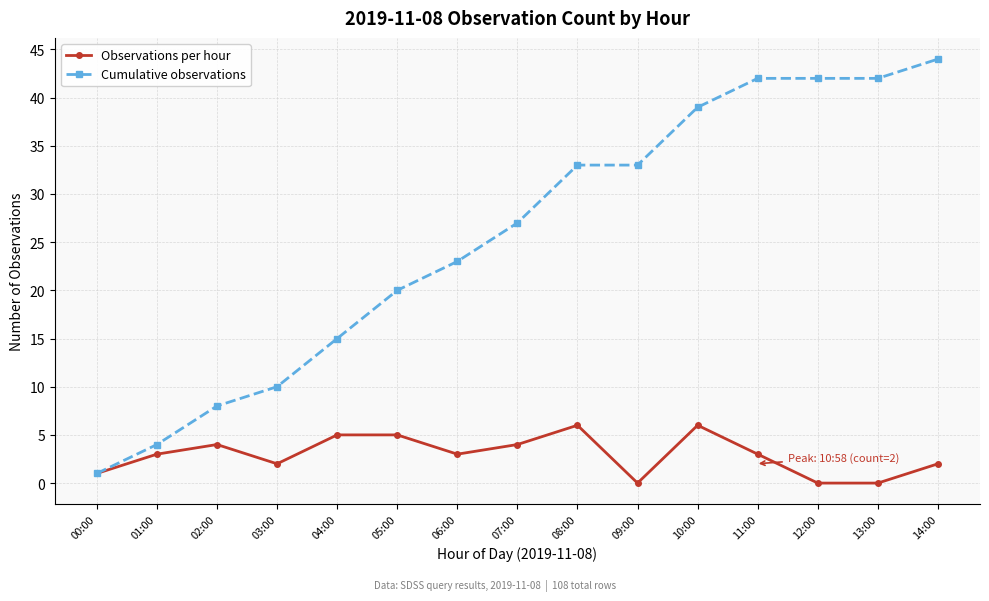

Where is Cumulative observations nearest to the value 22?

06:00